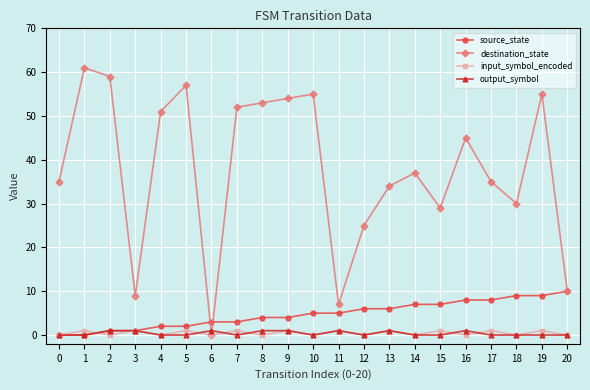

Is the value of destination_state at 4 greater than the value of source_state at 19?

Yes